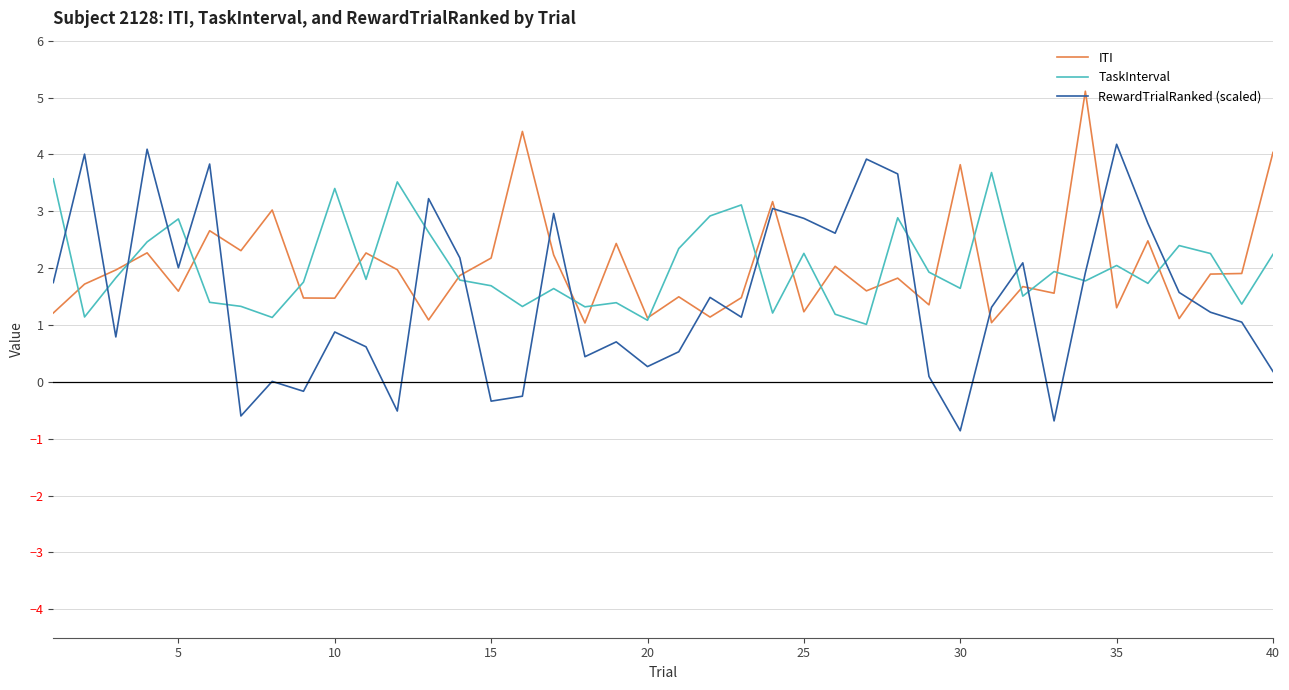

Which series has the largest range (max minus min)?

RewardTrialRanked (scaled)